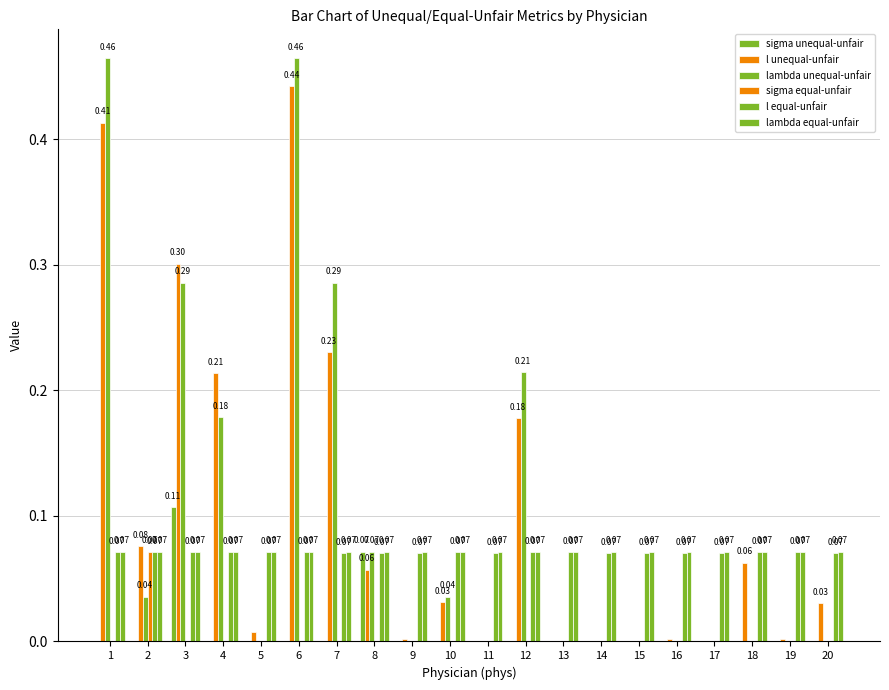

How many categories are shown in the chart?

20